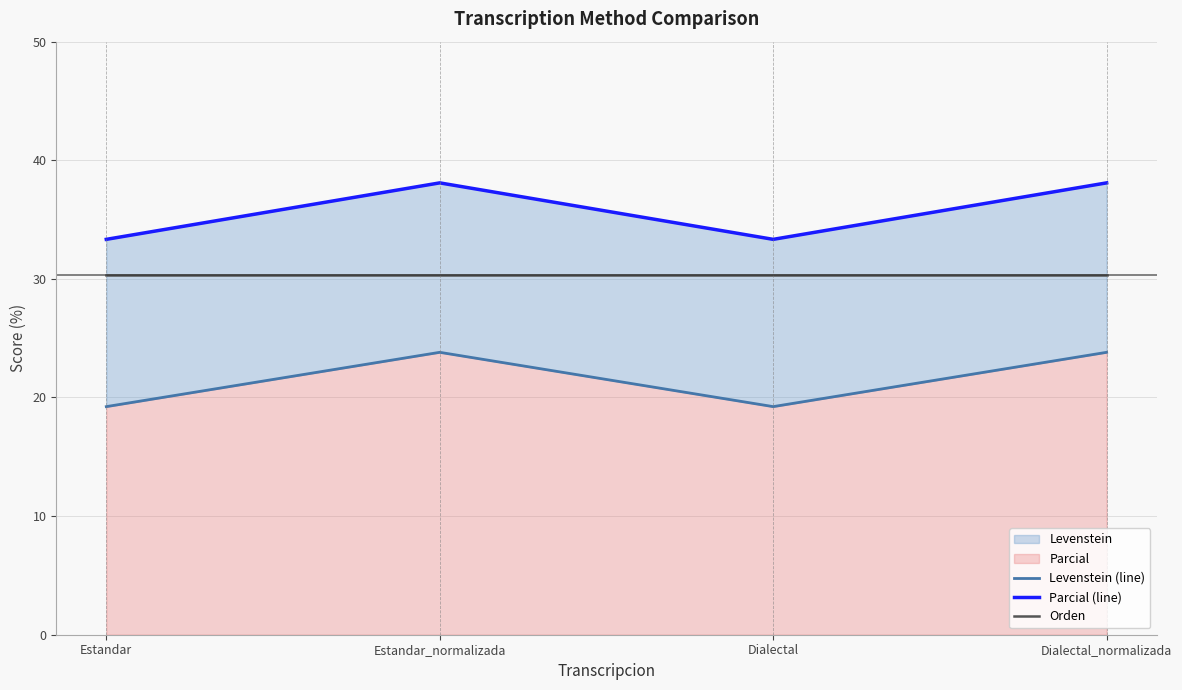

What is the difference between the maximum and minimum values in the Parcial (line) series?

4.8